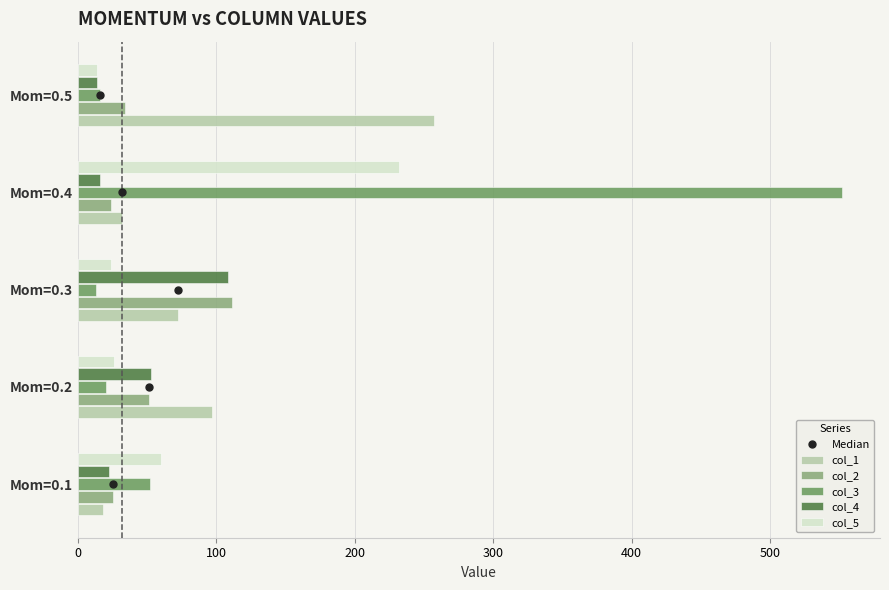

What is the difference between the highest and lowest values at Mom=0.3?

98